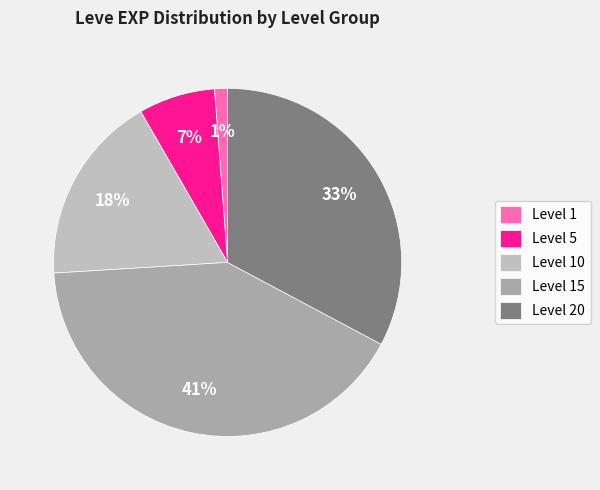

Which slice is the smallest?

Level 1